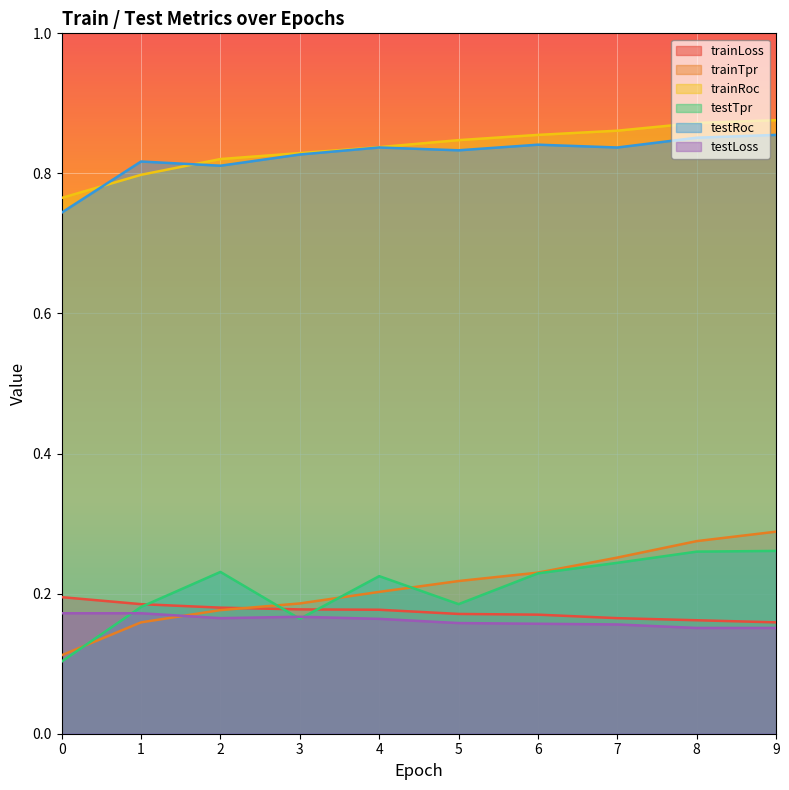

What is the value of the testTpr point at the 3rd from the left?

0.2